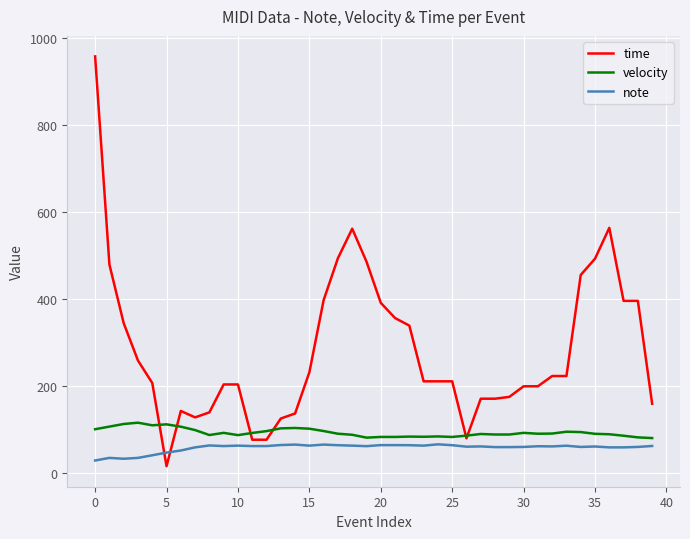

List the series in order of their overall mean, highest first.

time, velocity, note